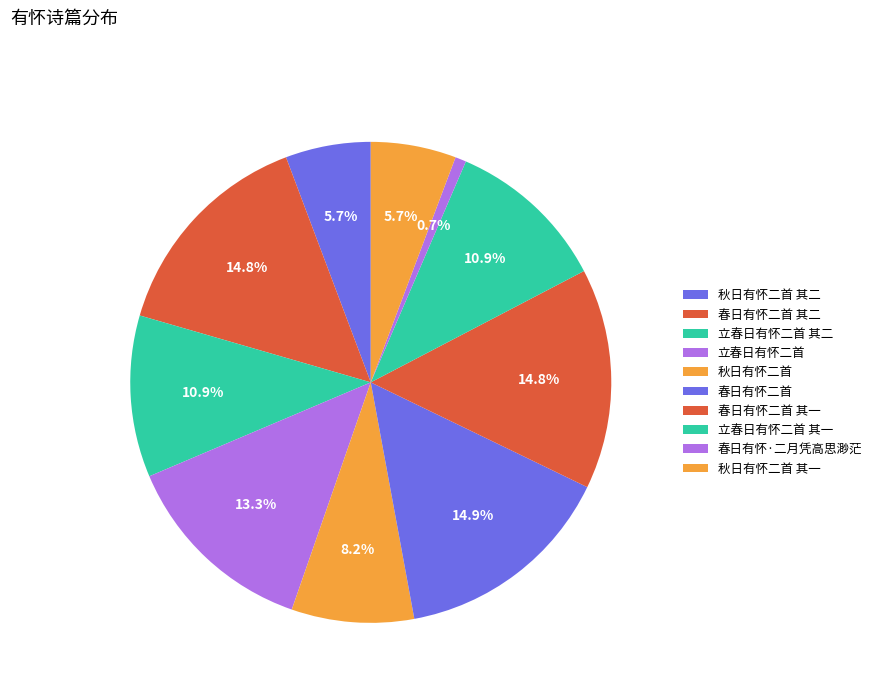

Does 立春日有怀二首 其一 account for over 50% of the chart?

No